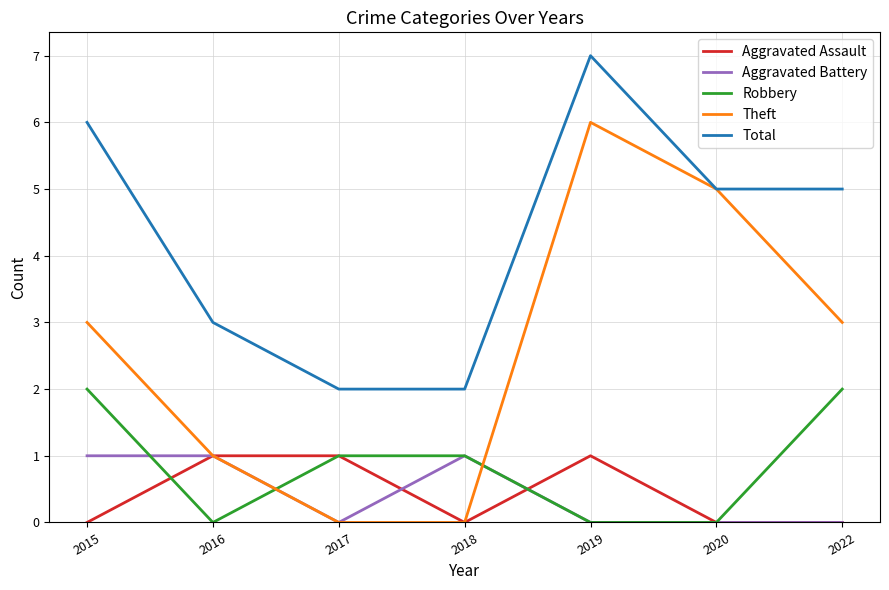

Which series has the largest range (max minus min)?

Theft